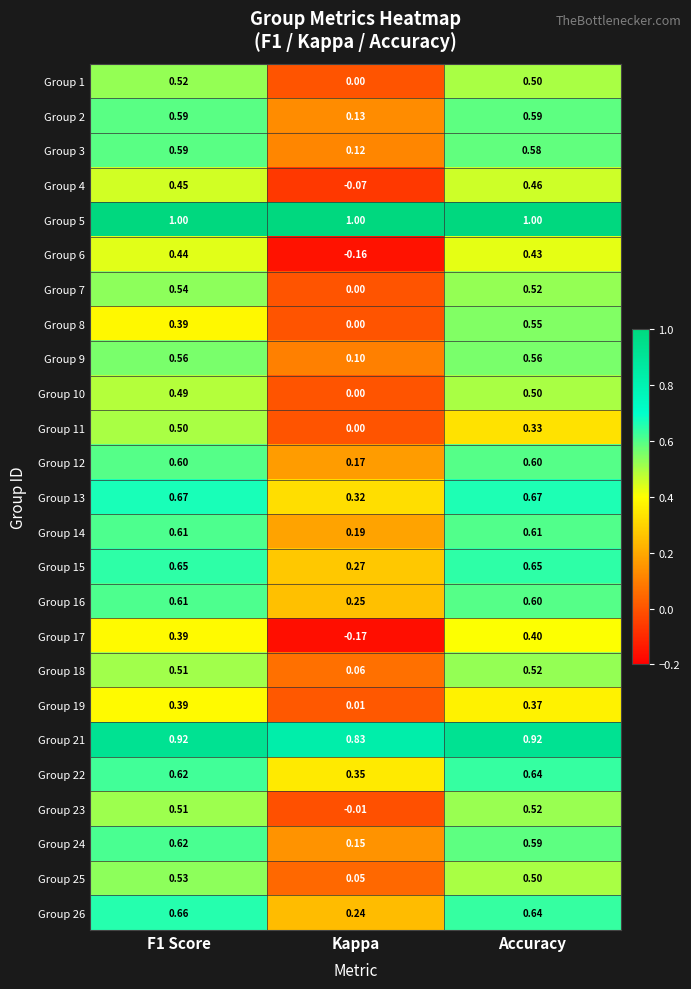

At which label is Group 16 closest to 0?

Kappa